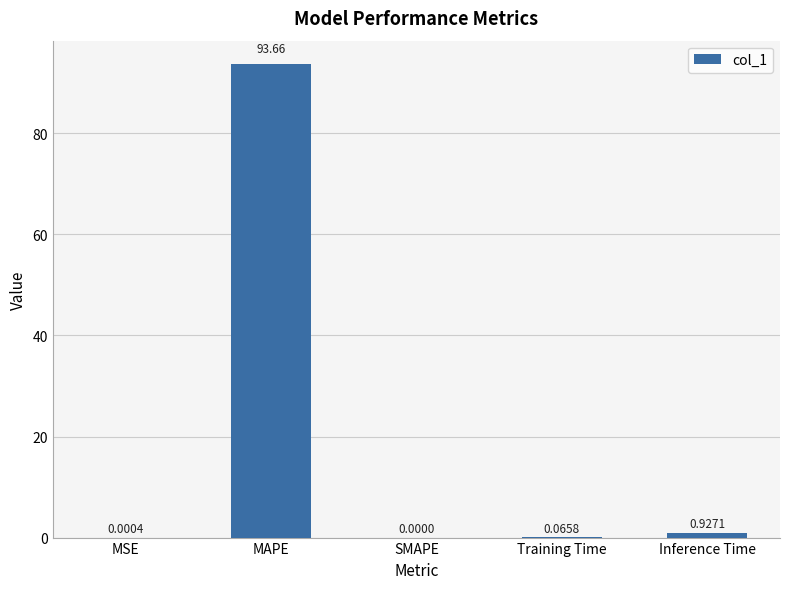

What is the sum of the values at Training Time and MAPE?

93.7